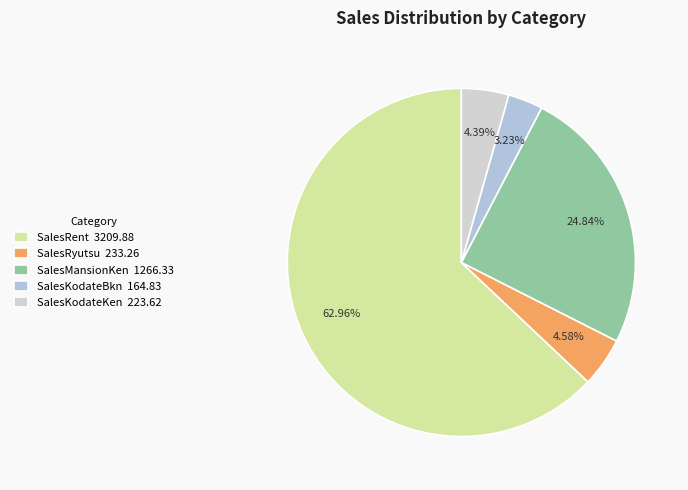

Count the number of slices in the pie.

5